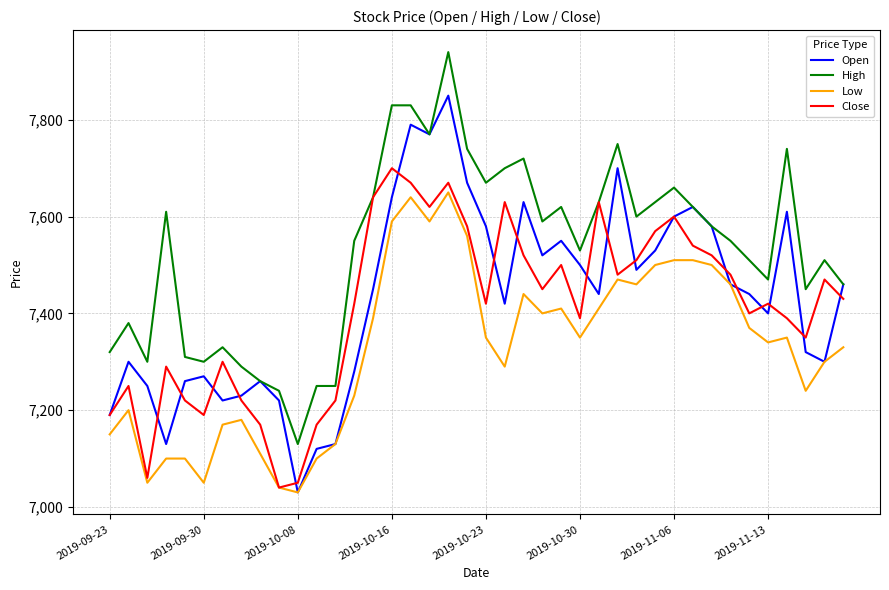

True or false: Close has more than 0 interior local peaks.

True